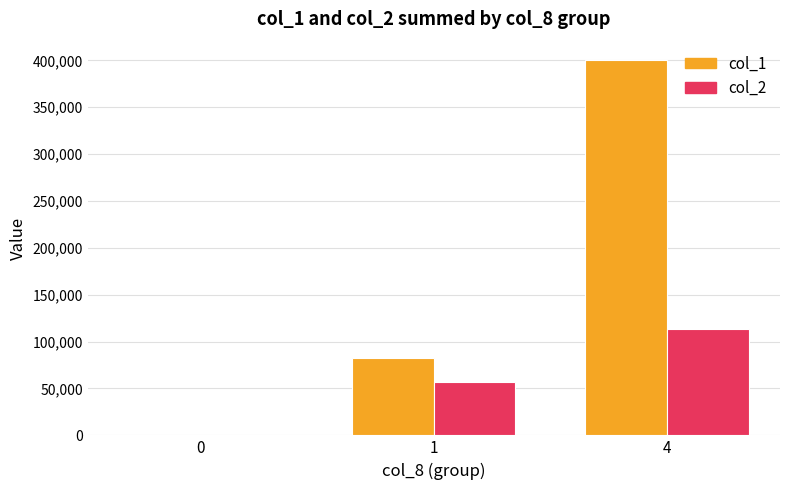

How many groups of bars are there?

3